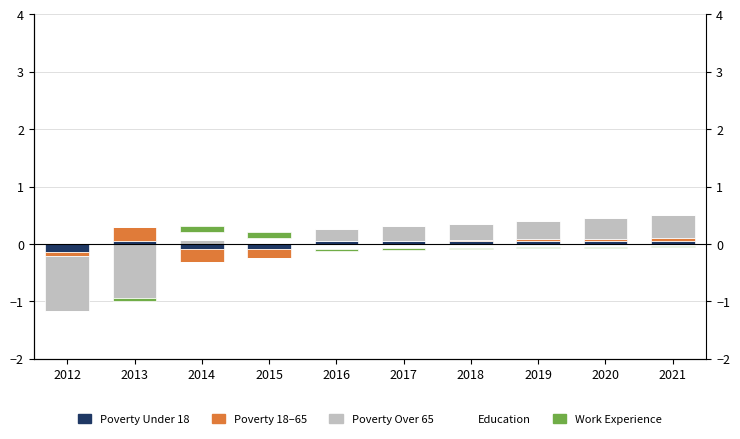

Which has a higher value, 2021 or 2015?

2021